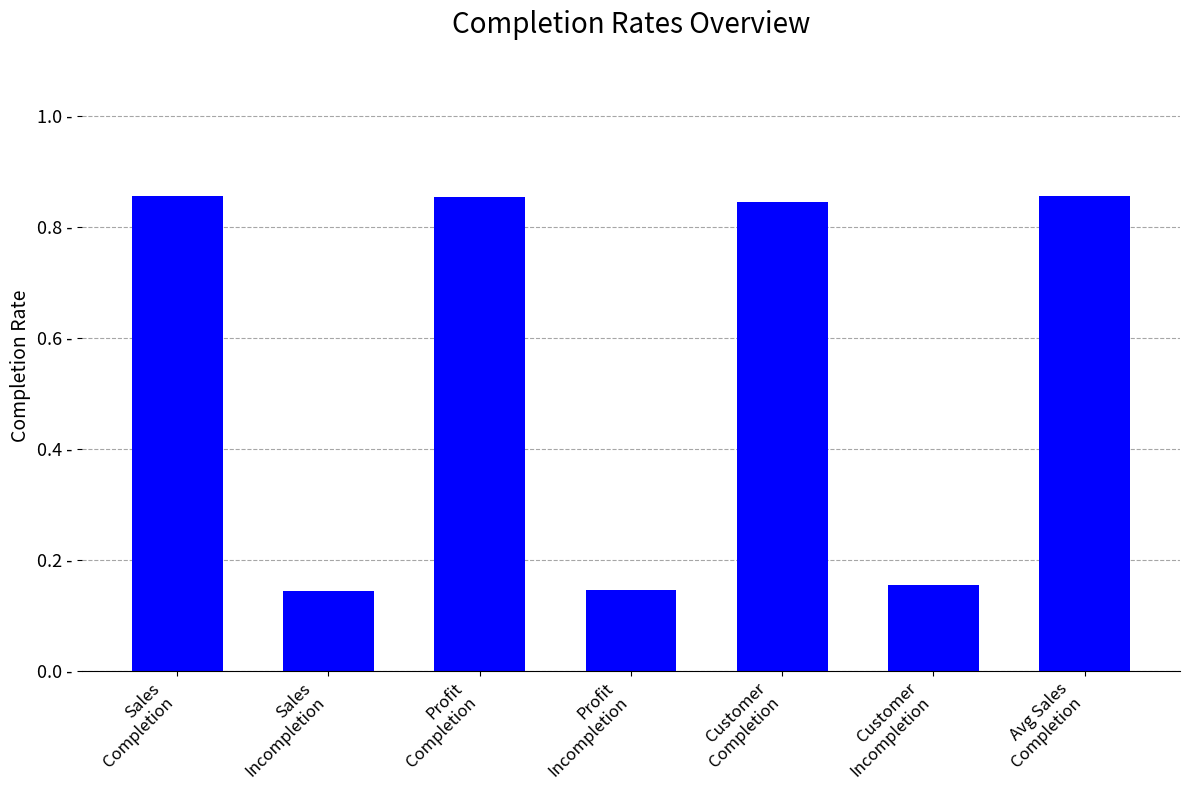

Reading left to right, list all the values displayed in this chart.

0.9	0.1	0.9	0.1	0.8	0.2	0.9